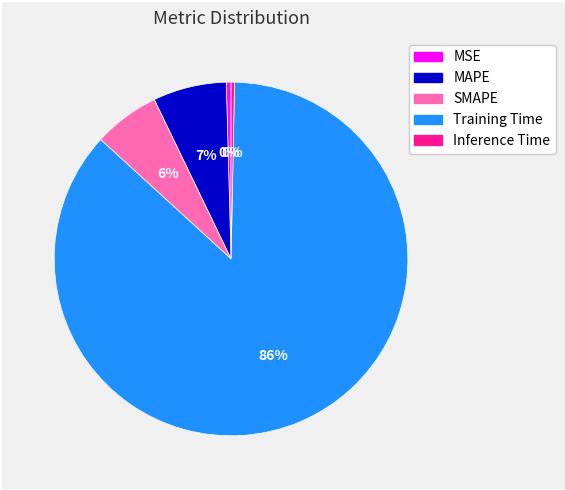

How many segments does this pie chart have?

5